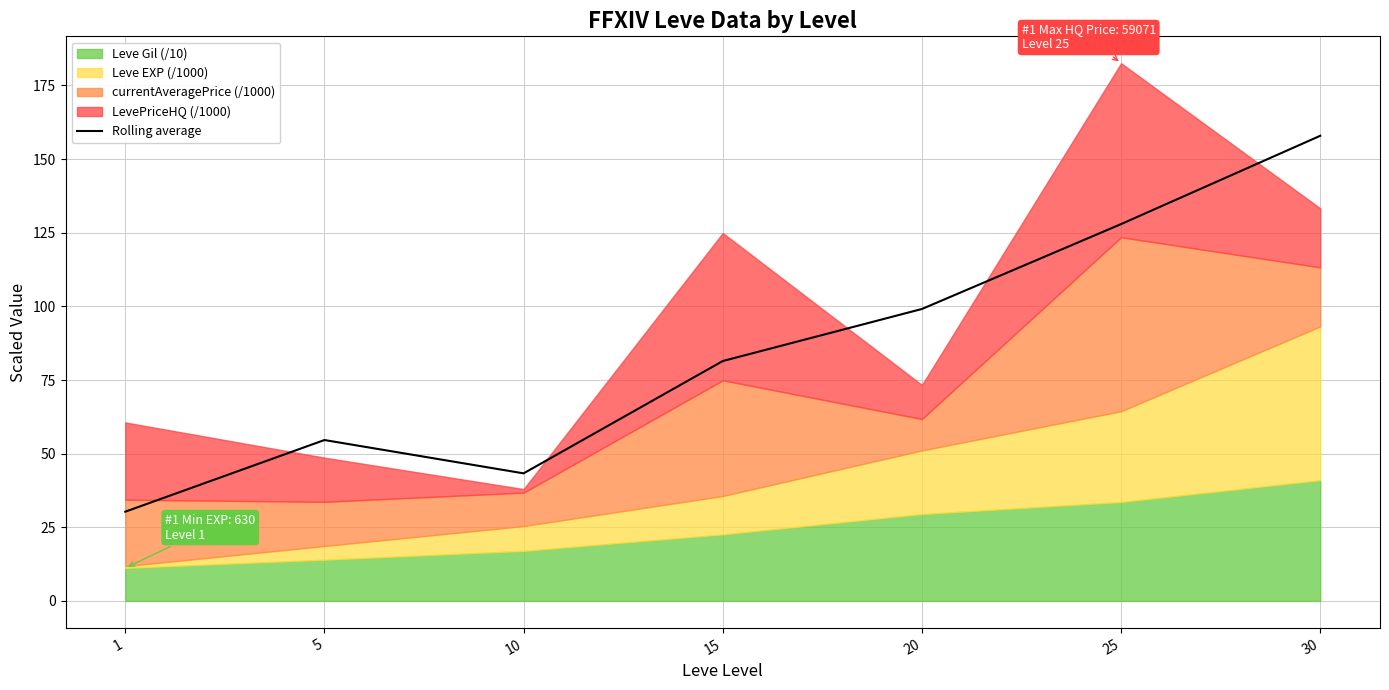

Where does the data first go above 81?

15